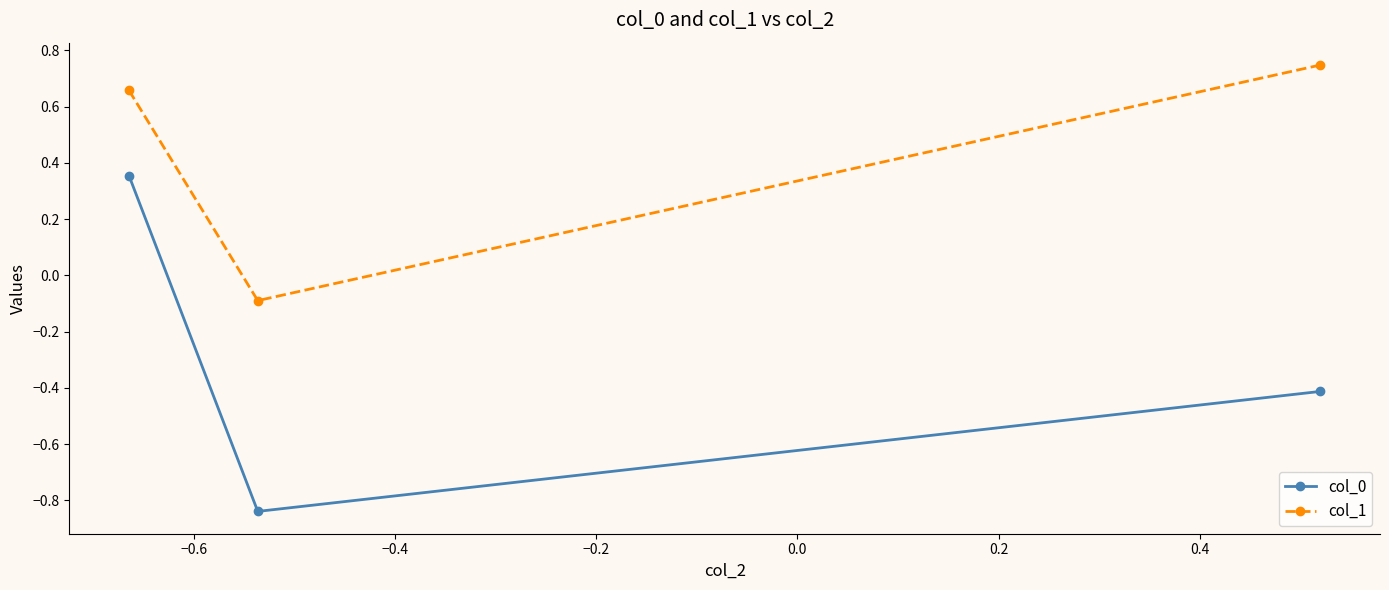

How many values in the col_0 series are below 0?

2